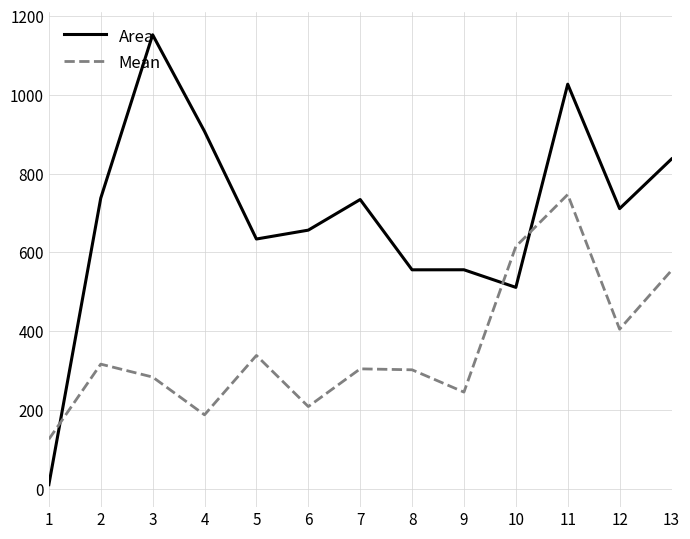

The value of Mean at 9 is 389.9. True or false?

False